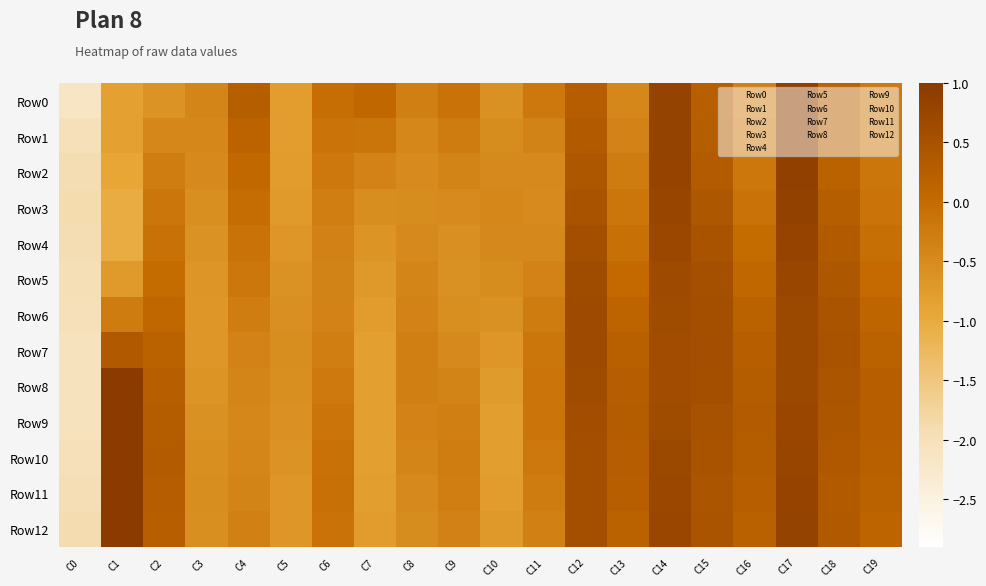

What is the total value across all series at C11?

-4.0